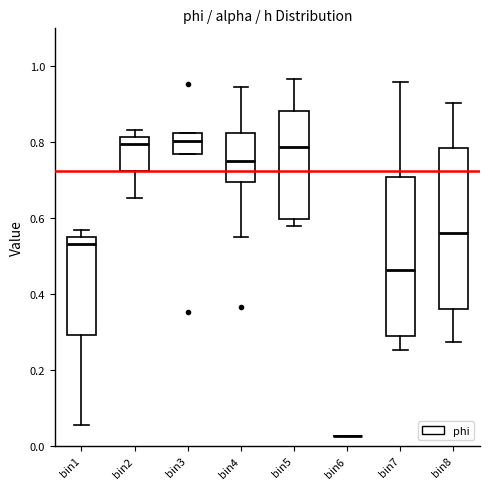

Reading left to right, read every box against the y-axis: the position of its median line, the range the box covers, and the ends of its whiskers. The values are not printed on the chart, so give them approximately, as read against the axis.

bin1: median 0.54 (just below the box's upper edge), box 0.30 to 0.54, whiskers 0.06 to 0.56
bin2: median 0.80, box 0.72 to 0.82, whiskers 0.66 to 0.84
bin3: median 0.80, box 0.76 to 0.82, whiskers 0.76 to 0.82
bin4: median 0.76, box 0.70 to 0.82, whiskers 0.56 to 0.94
bin5: median 0.78, box 0.60 to 0.88, whiskers 0.58 to 0.96
bin6: box collapsed to a line at 0.02, whiskers 0.02 to 0.02
bin7: median 0.46, box 0.28 to 0.70, whiskers 0.26 to 0.96
bin8: median 0.56, box 0.36 to 0.78, whiskers 0.28 to 0.90